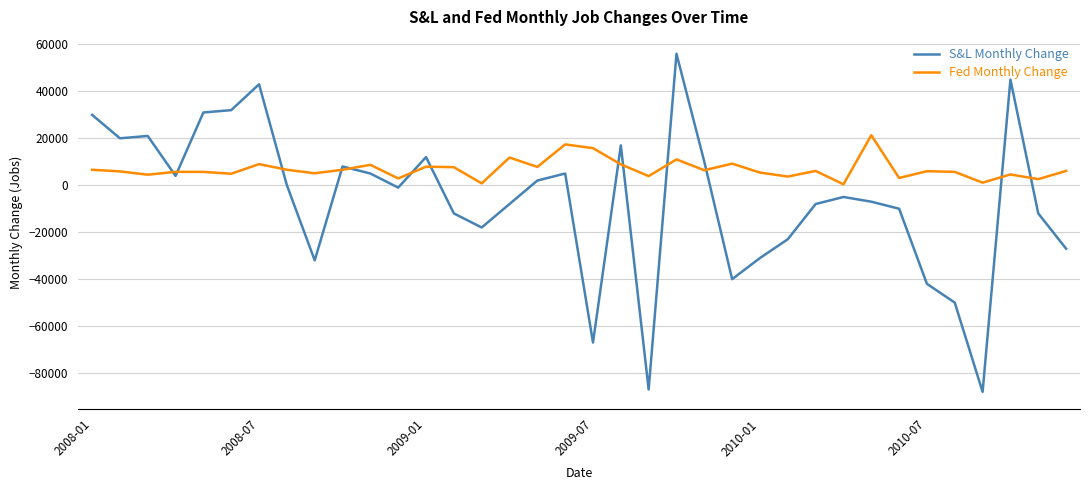

True or false: S&L Monthly Change and Fed Monthly Change cross at least once.

True